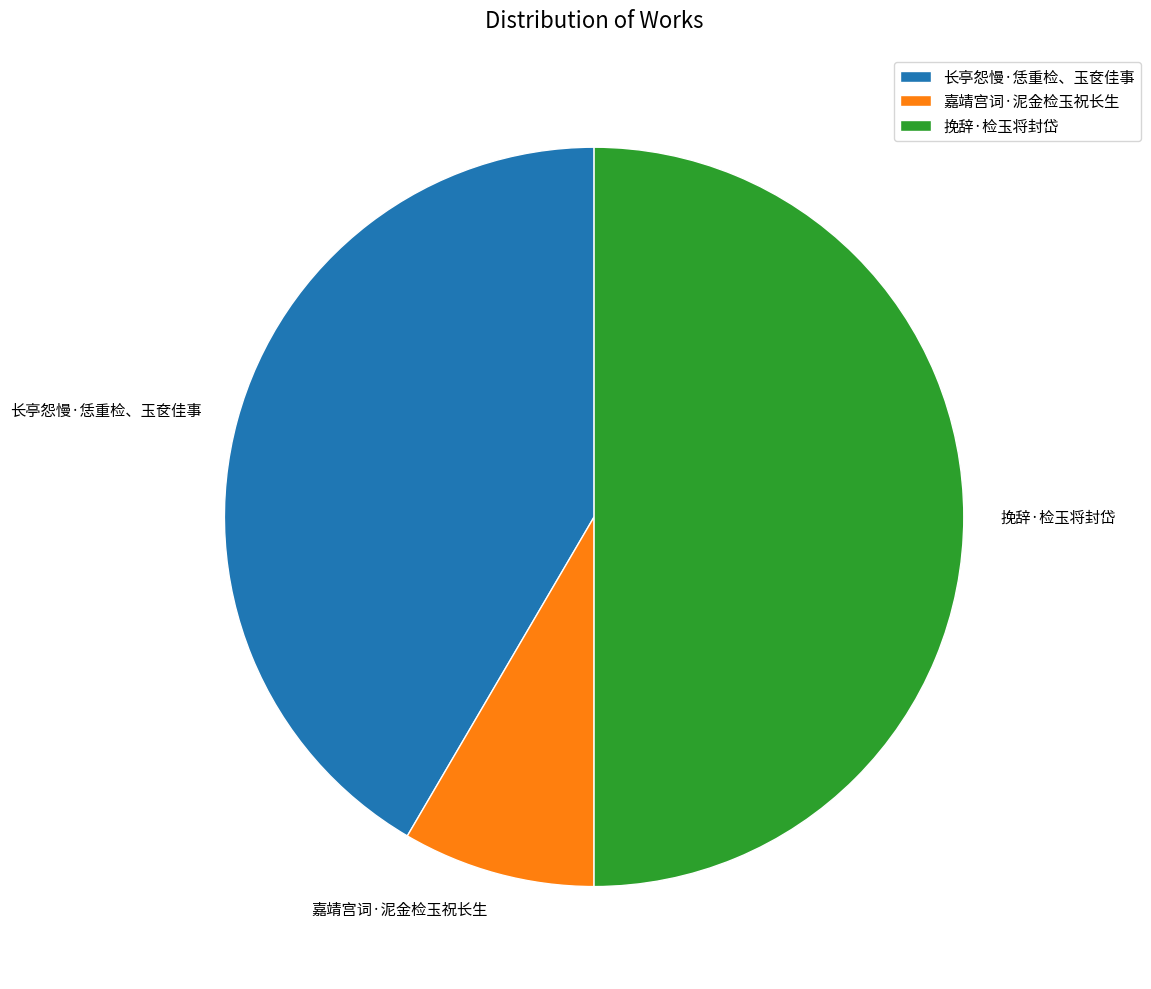

Which has a higher value, 长亭怨慢·恁重检、玉奁佳事 or 嘉靖宫词·泥金检玉祝长生?

长亭怨慢·恁重检、玉奁佳事